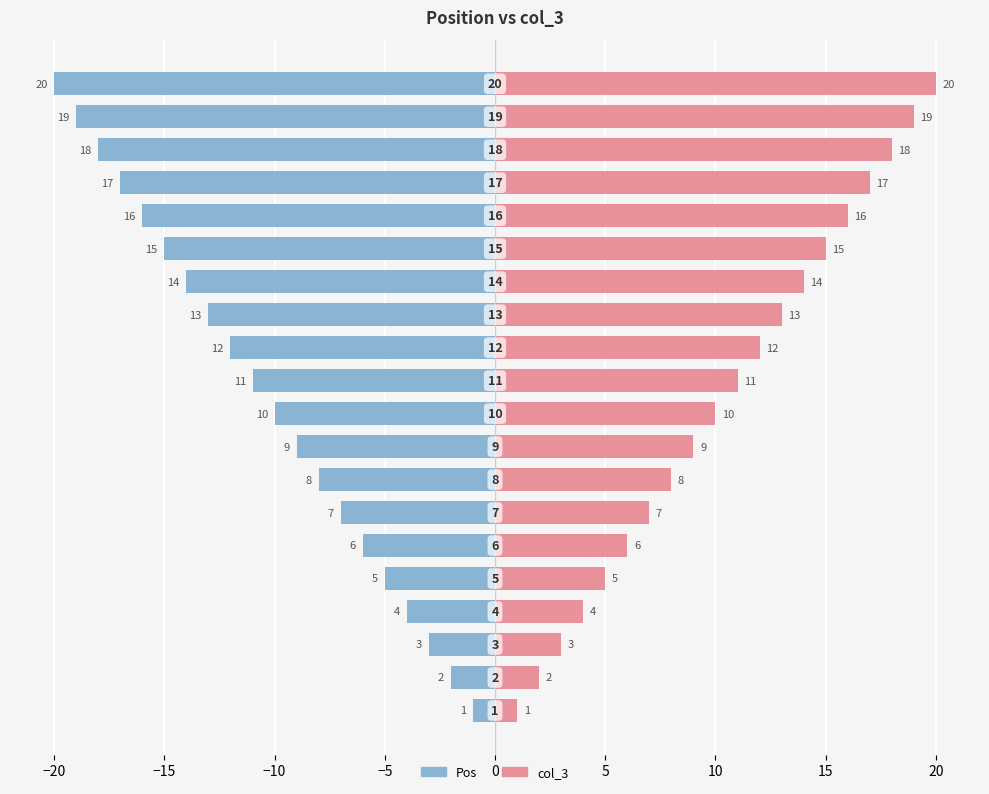

Rank the series by their maximum value, from lowest to highest.

Pos, col_3